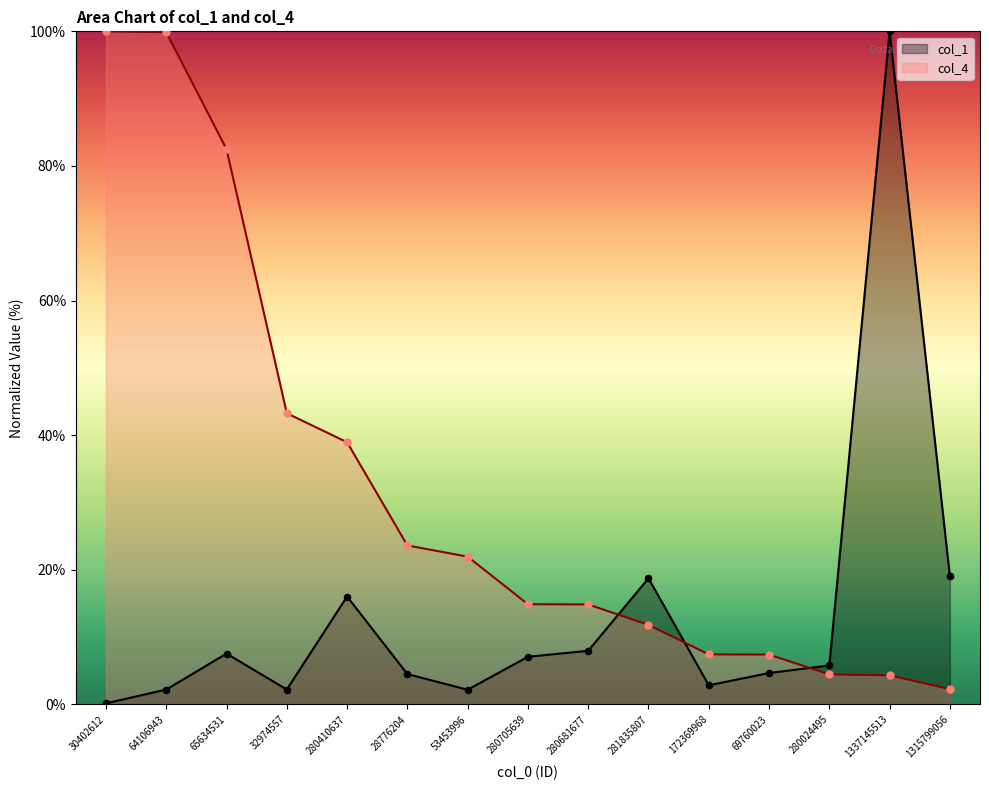

Which series reaches the maximum Y coordinate?

col_1